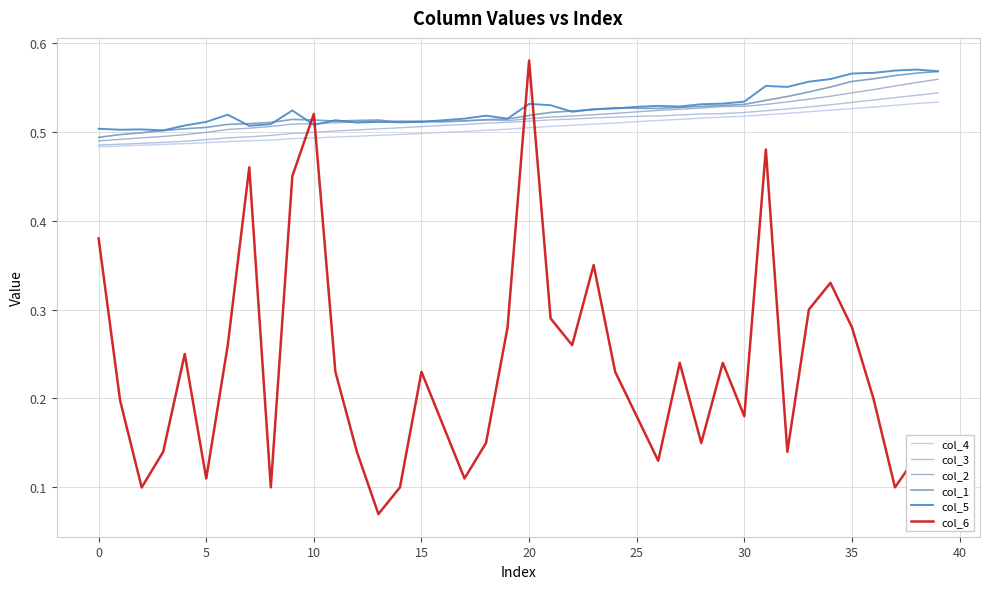

What is the maximum value for col_2?

0.6